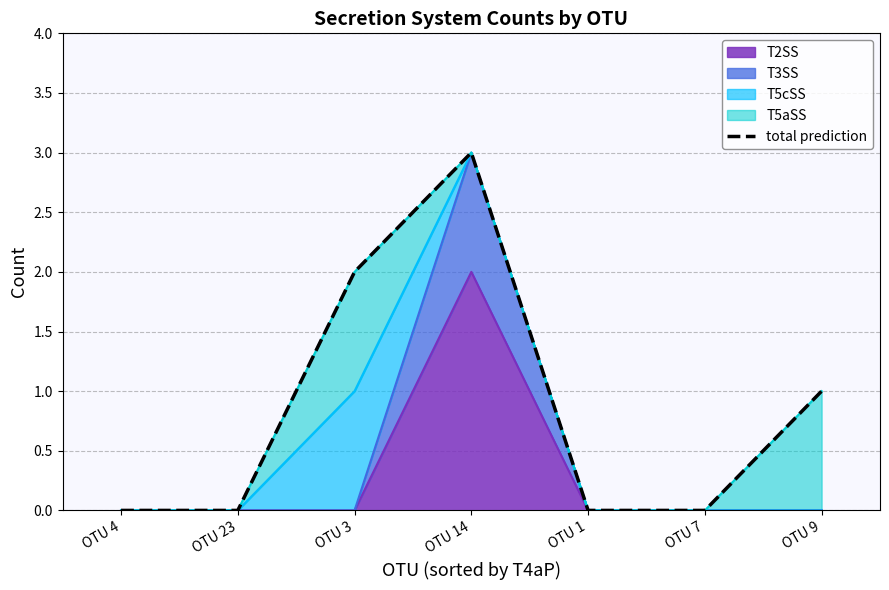

At which category does the chart reach its peak across all series?

OTU 14